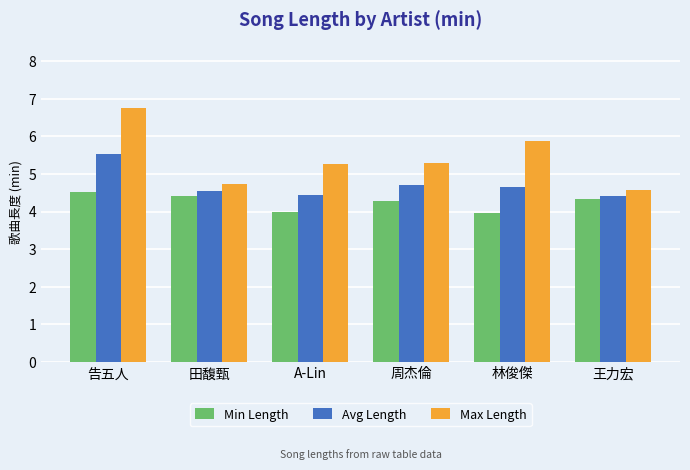

The value of Min Length at A-Lin is 4.0. True or false?

True